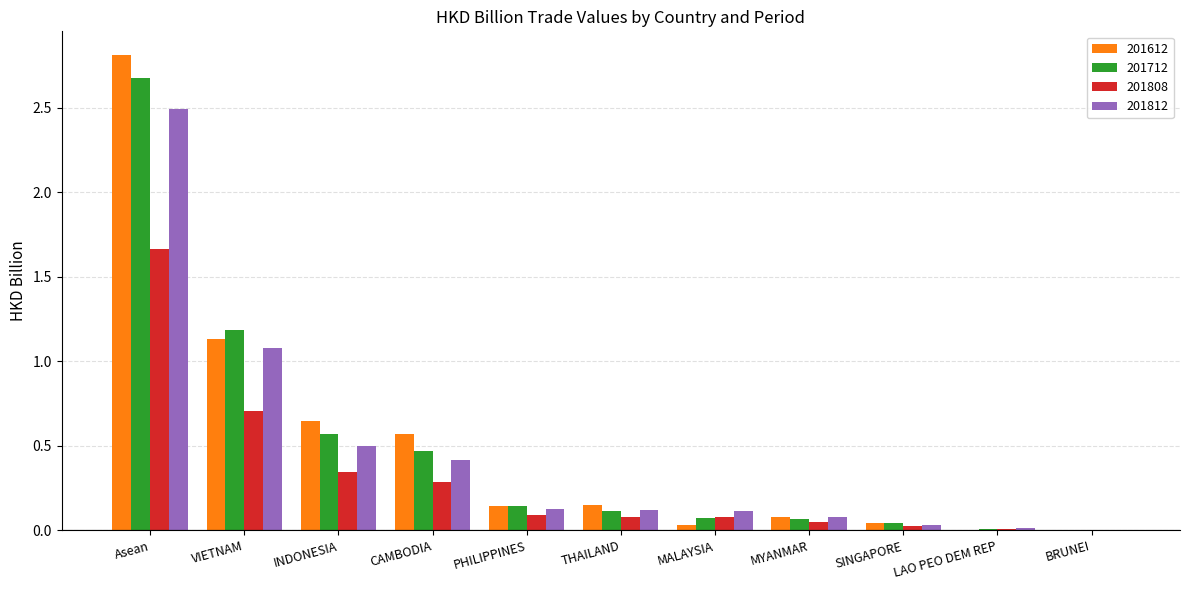

Which series has the widest spread of values?

201612